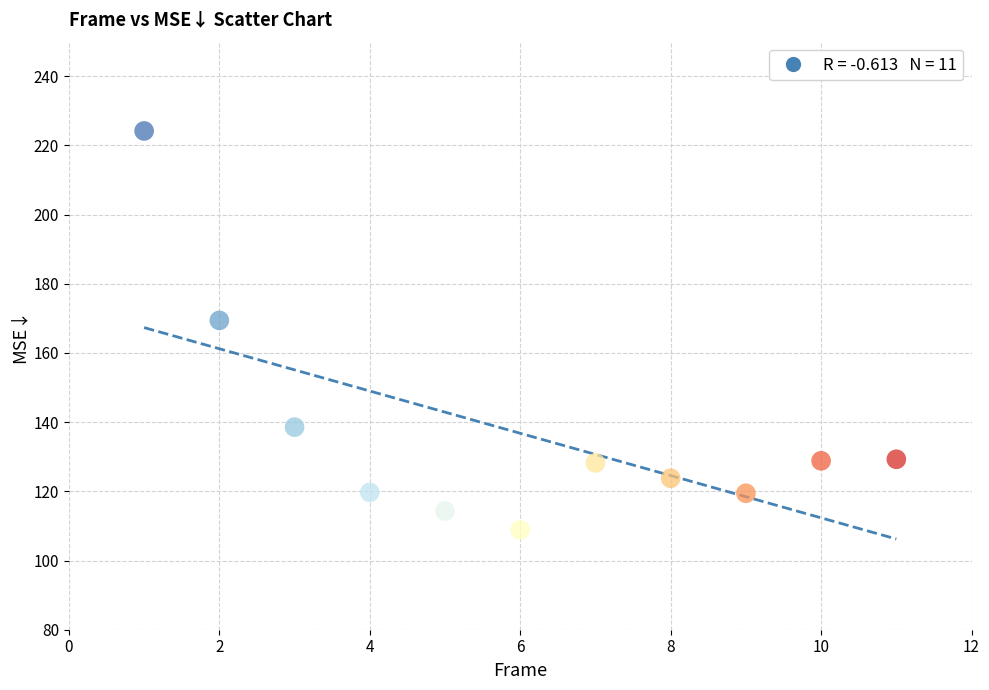

What is the average X value?

6.0